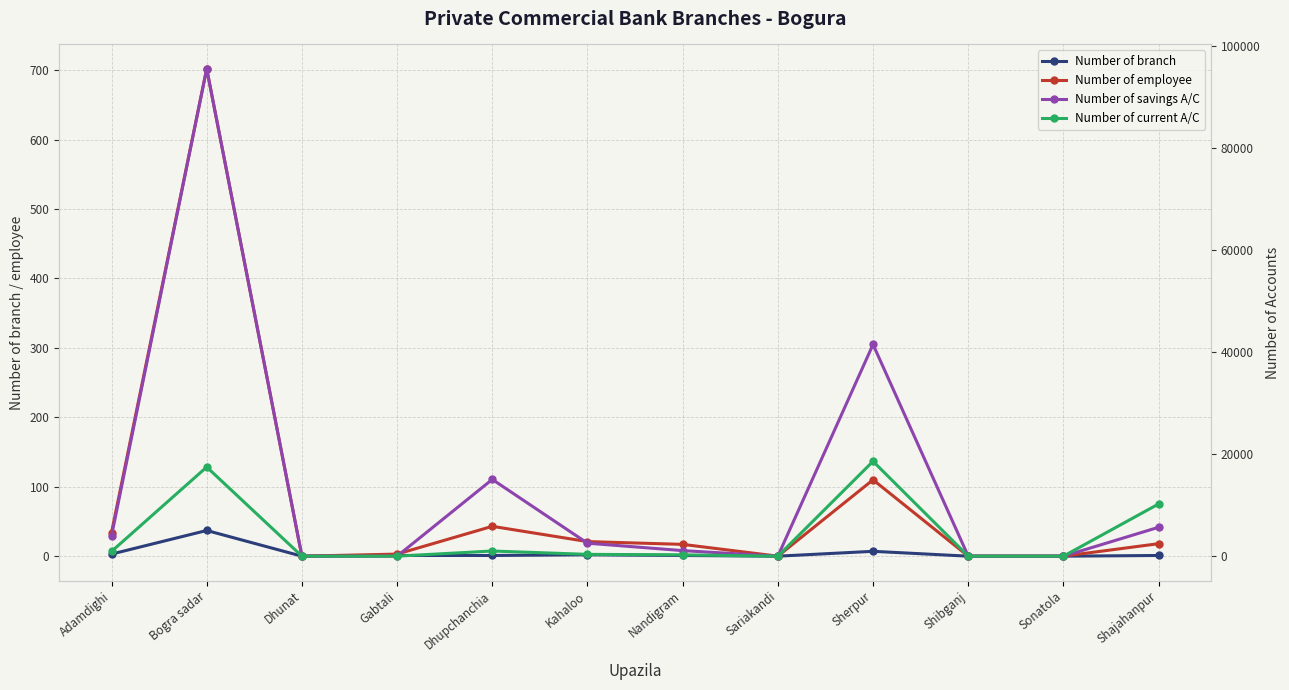

What is the average value of the Number of employee series?

79